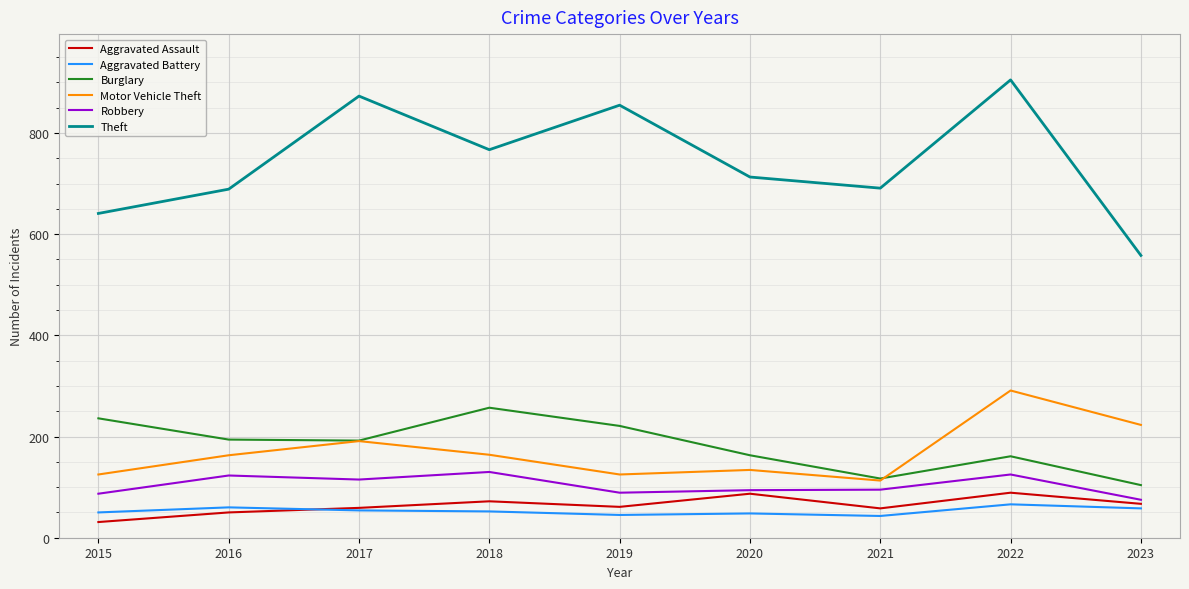

What is the greatest value displayed?

905